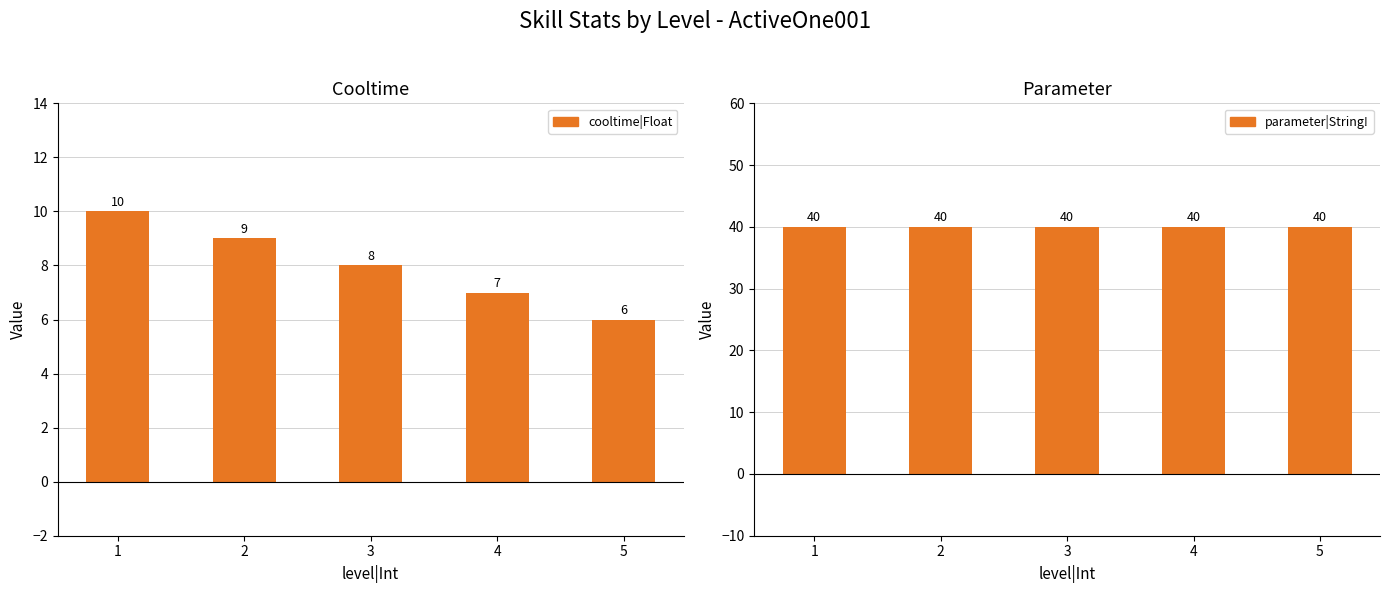

Reading left to right, transcribe all the data shown in this chart.

cooltime|Float: 1=10	2=9	3=8	4=7	5=6
parameter|String!: 1=40	2=40	3=40	4=40	5=40